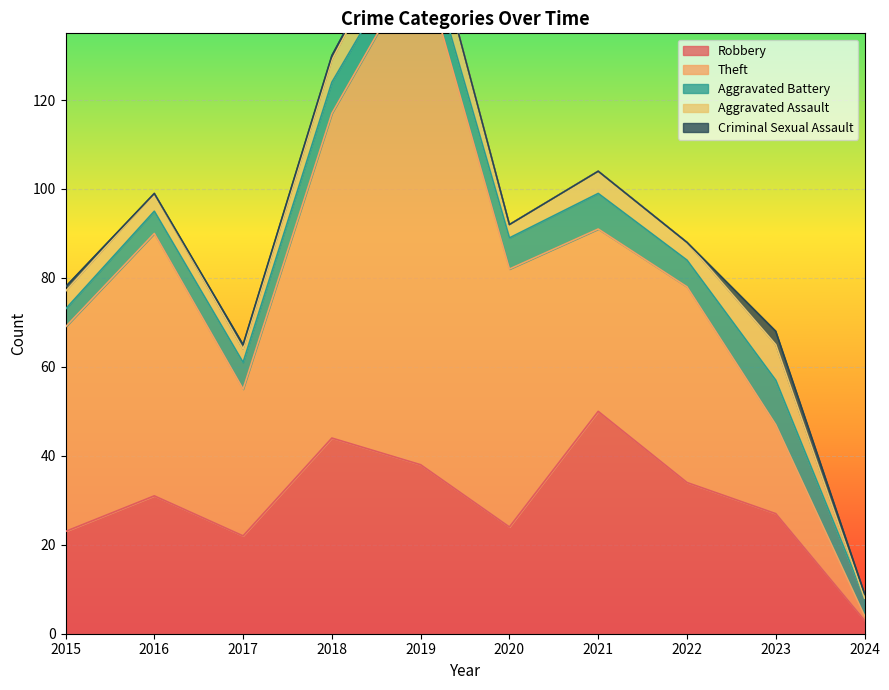

Does the chart display data point markers on the line(s)?

No